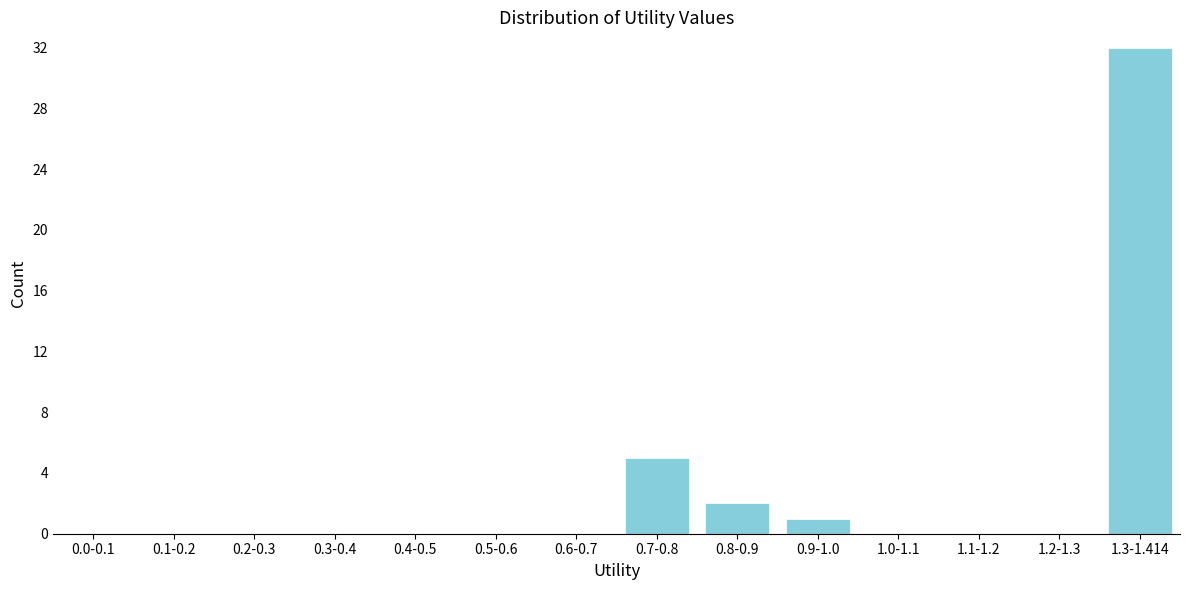

Reading left to right, what are all the values shown in this chart?

0.0-0.1=0	0.1-0.2=0	0.2-0.3=0	0.3-0.4=0	0.4-0.5=0	0.5-0.6=0	0.6-0.7=0	0.7-0.8=5	0.8-0.9=2	0.9-1.0=1	1.0-1.1=0	1.1-1.2=0	1.2-1.3=0	1.3-1.414=32